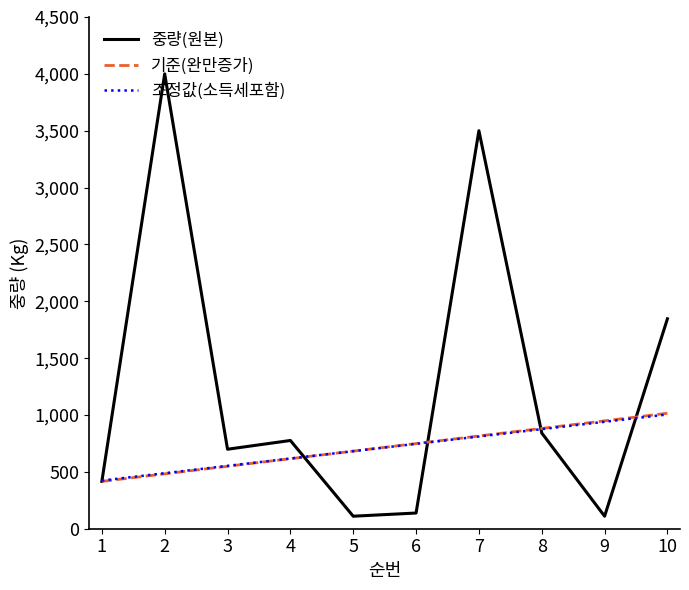

Reading right to left, what are all the values shown in this chart?

중량(원본): 10=1846.0	9=110.0	8=842.0	7=3500.0	6=138.0	5=110.0	4=776.0	3=699.0	2=4000.0	1=416.0
기준(완만증가): 10=1015.3	9=948.7	8=882.1	7=815.5	6=748.9	5=682.4	4=615.8	3=549.2	2=482.6	1=416.0
조정값(소득세포함): 10=1004.8	9=940.2	8=875.7	7=811.1	6=746.5	5=681.9	4=617.3	3=552.7	2=488.1	1=423.5